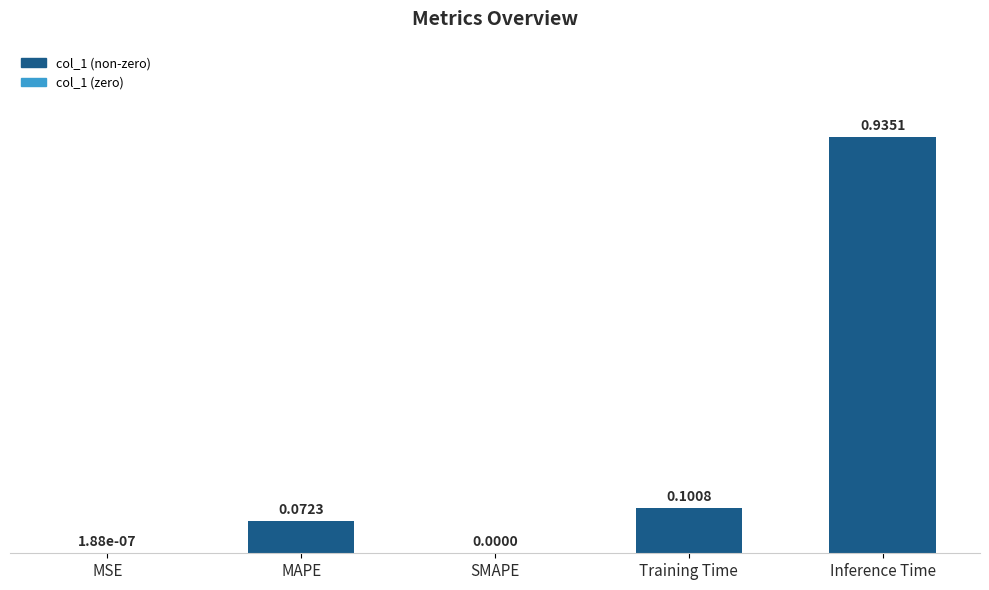

Is it true that the value at SMAPE is 0.0?

True